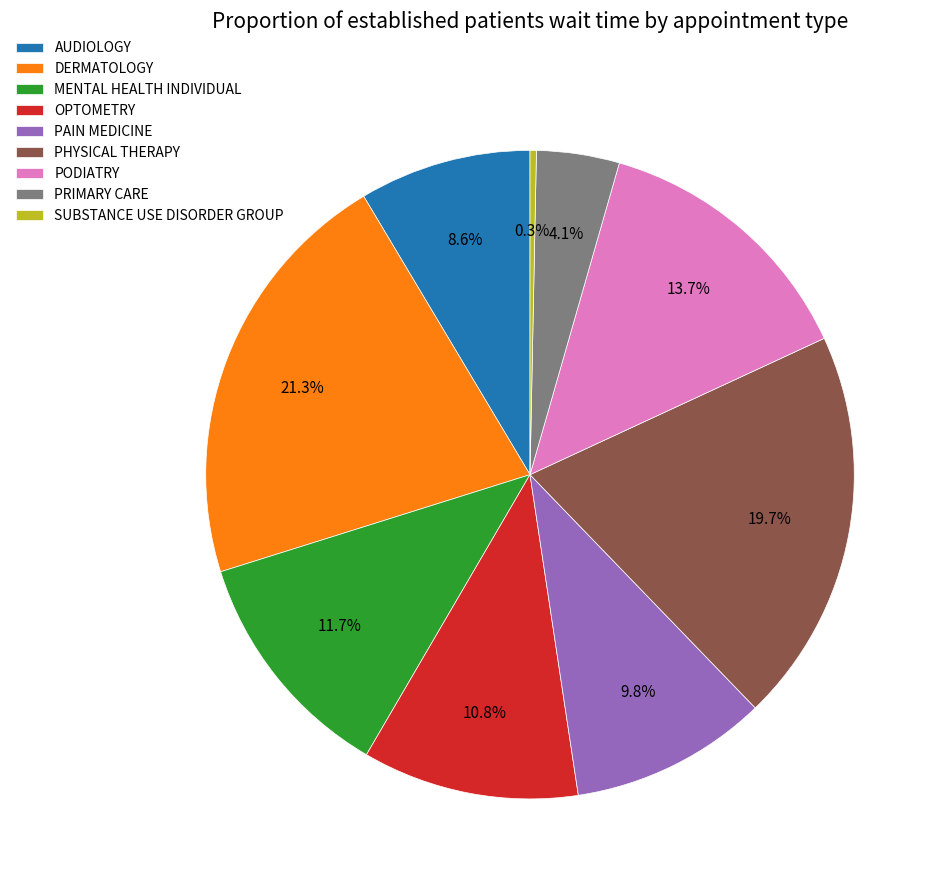

To the nearest percent, what is the difference between the PHYSICAL THERAPY and OPTOMETRY slice percentages?

9%